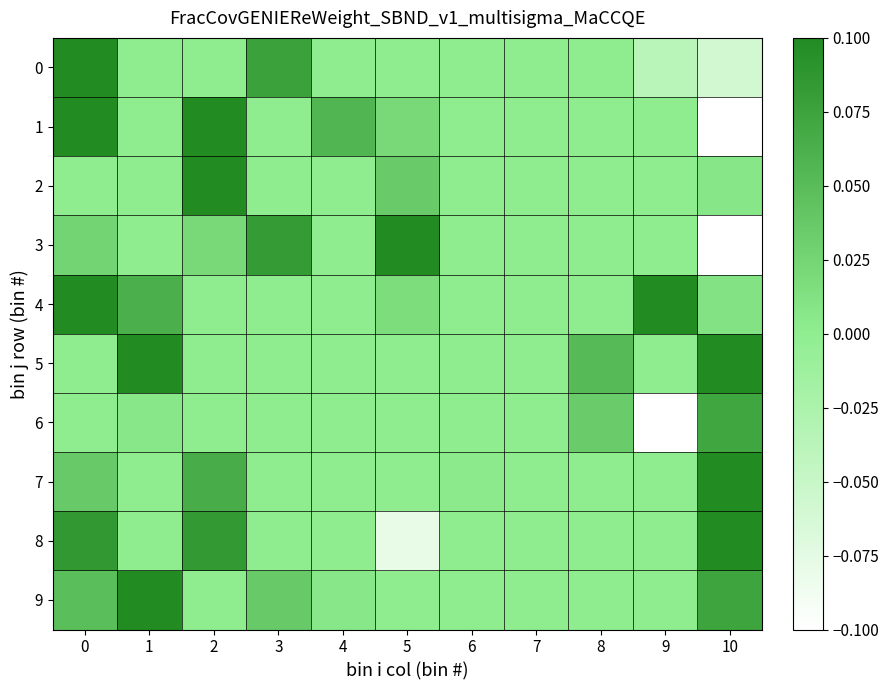

Which series has the widest spread of values?

1